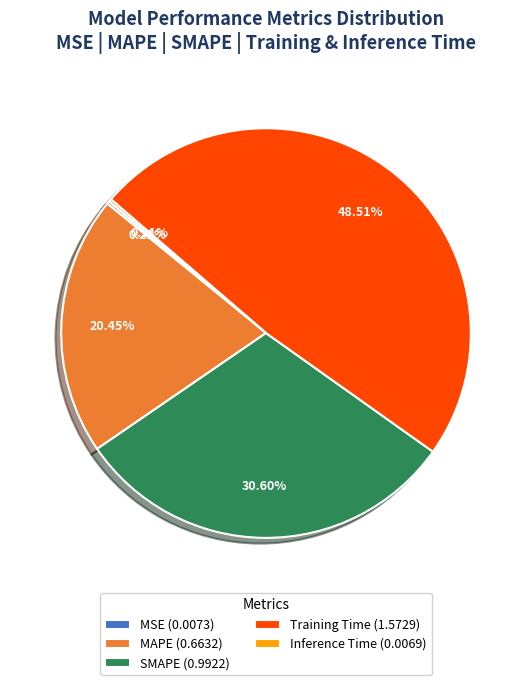

True or false: Training Time accounts for 63% of the total.

False